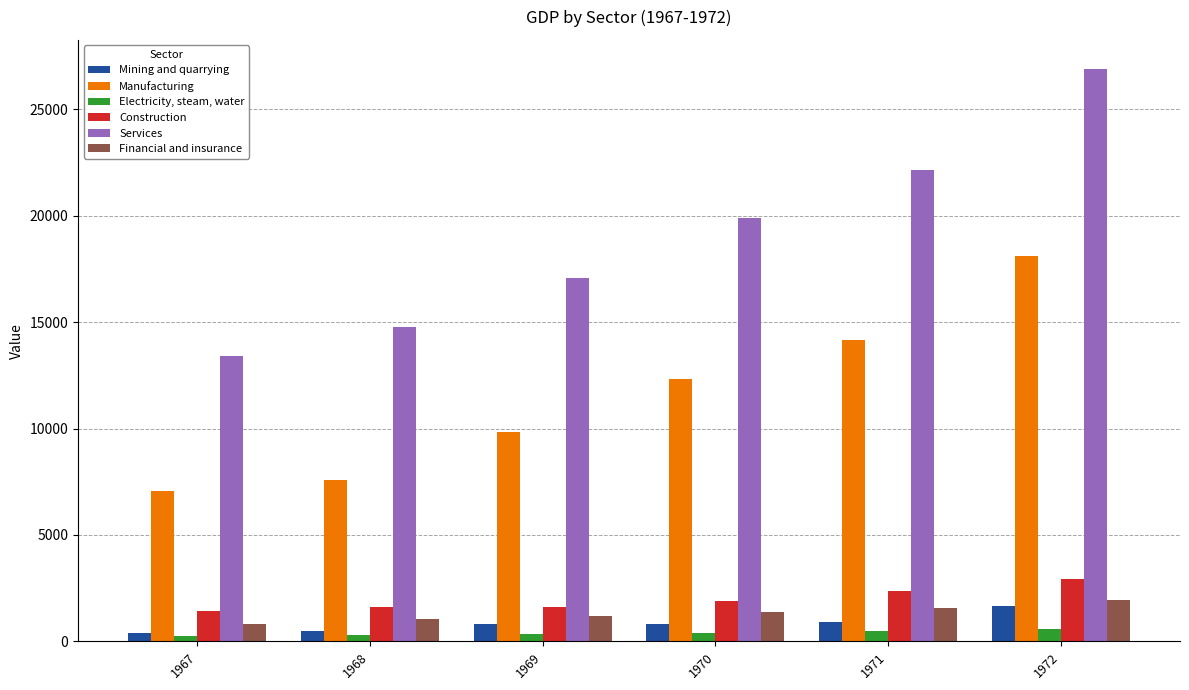

What value does the Financial and insurance series have at 1967?

832.0